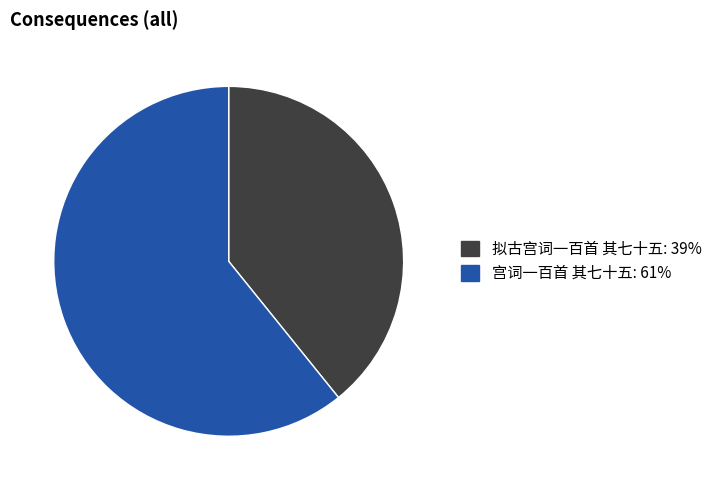

Do 拟古宫词一百首 其七十五 and 宫词一百首 其七十五 together represent more than half of the pie?

Yes